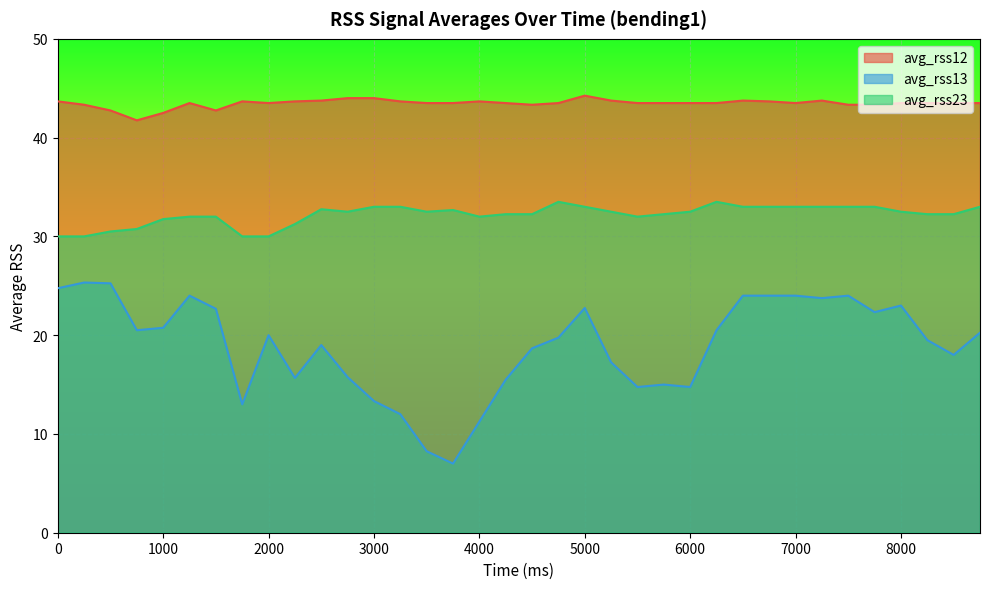

What is the value of the avg_rss12 point at the 18th from the left?

43.5